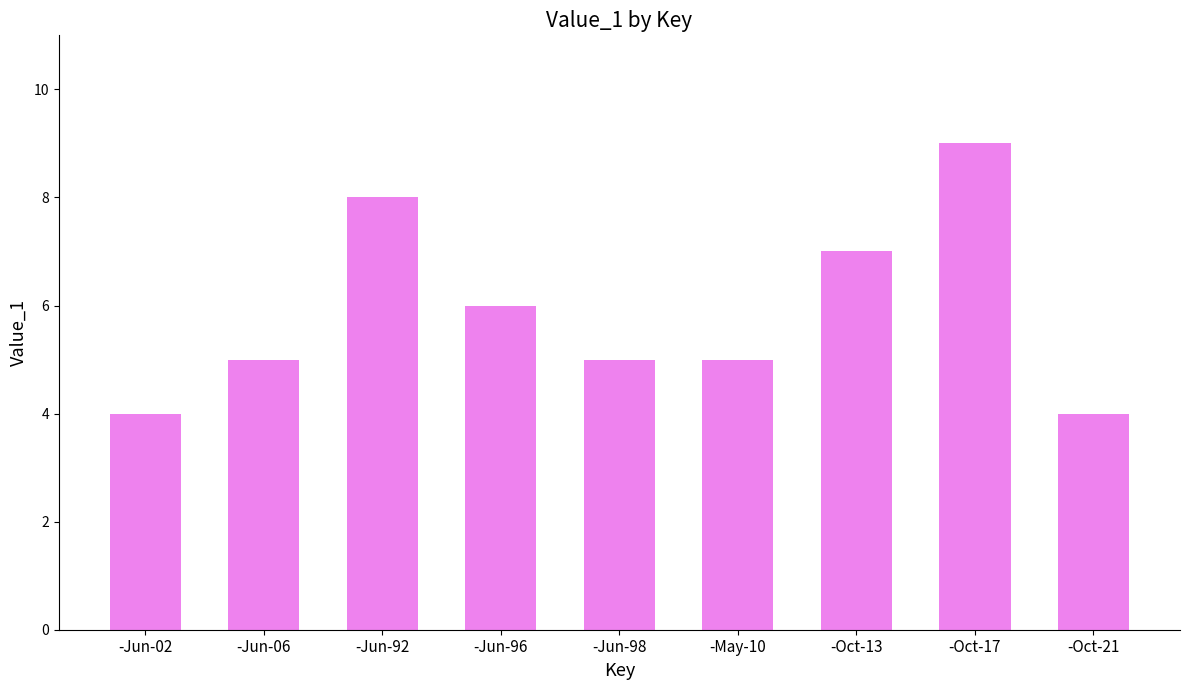

Which label corresponds to the largest value in the chart?

-Oct-17